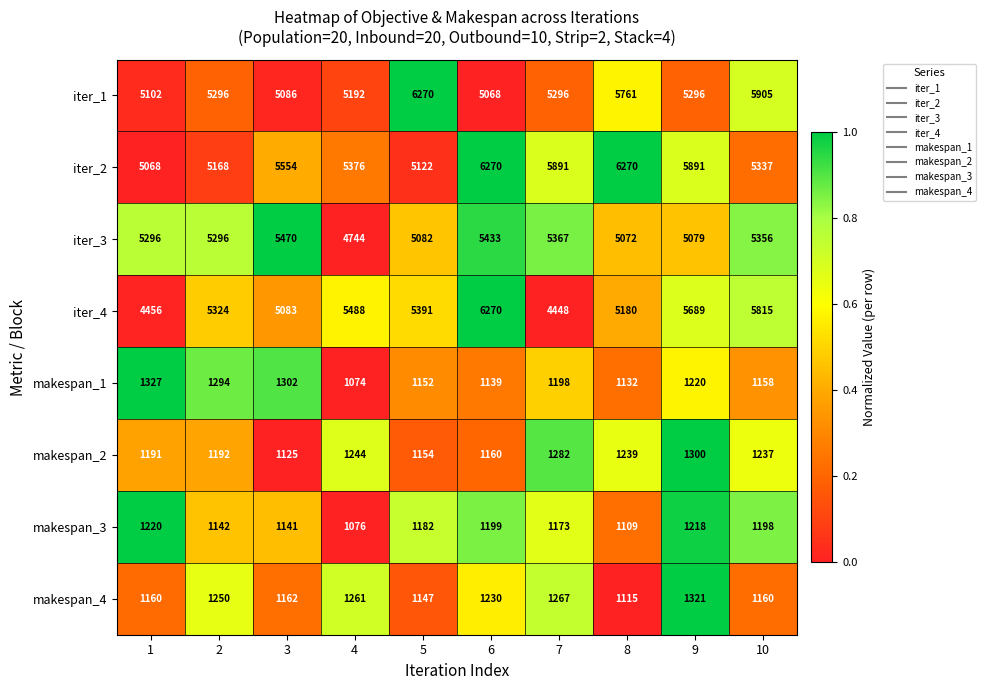

What is the total value across all series at 5?

26500